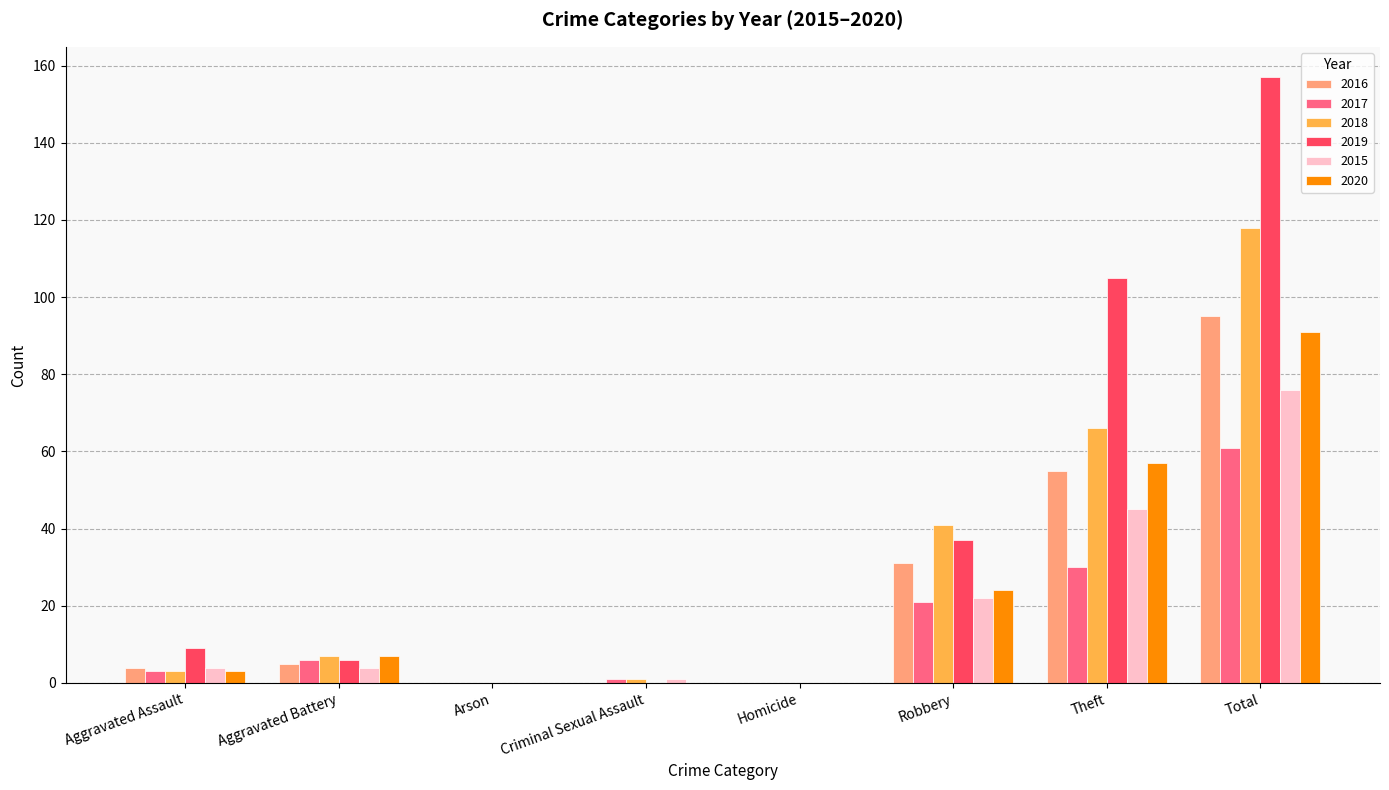

What is the sum of the 2018 values at Homicide and Total?

118